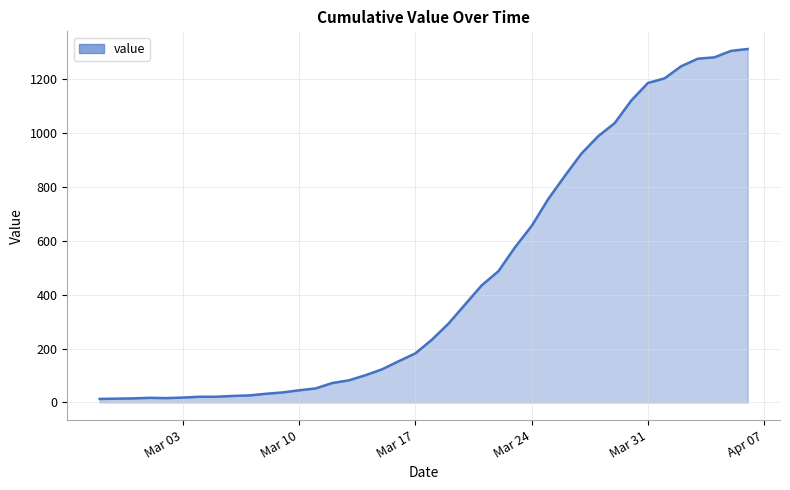

What is the difference between the maximum and minimum values?

1299